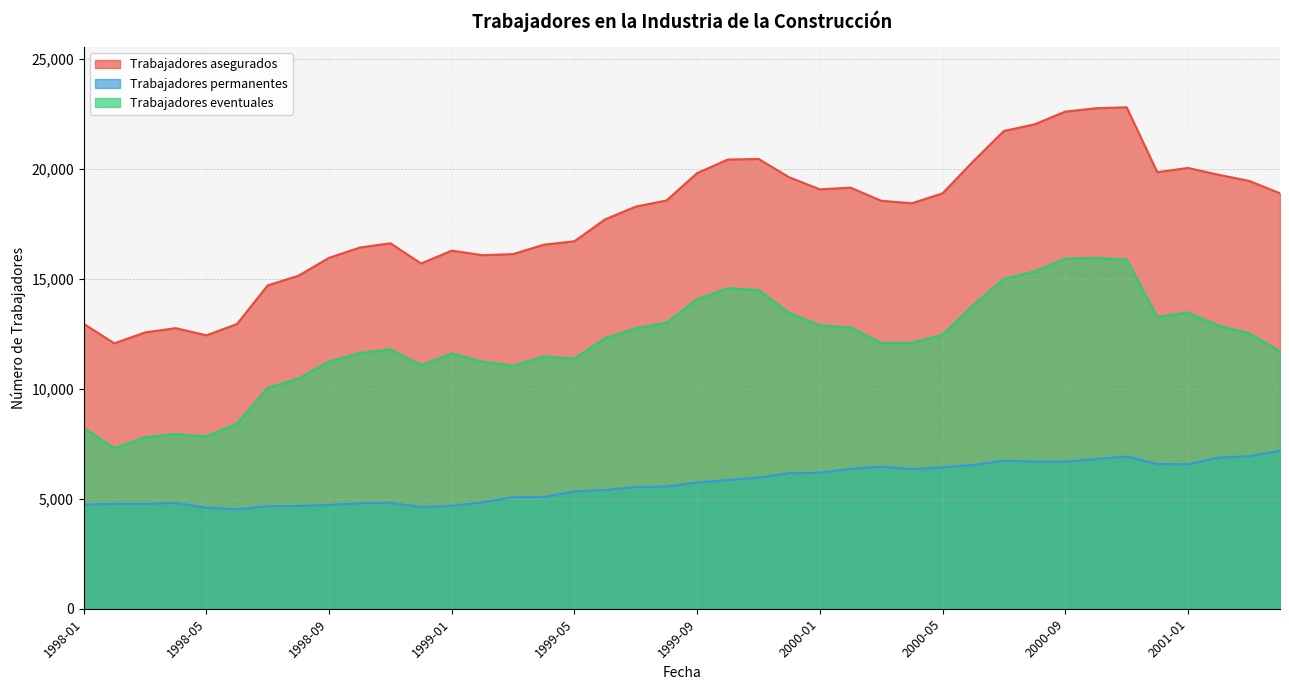

What is the maximum value for Trabajadores permanentes?

7188